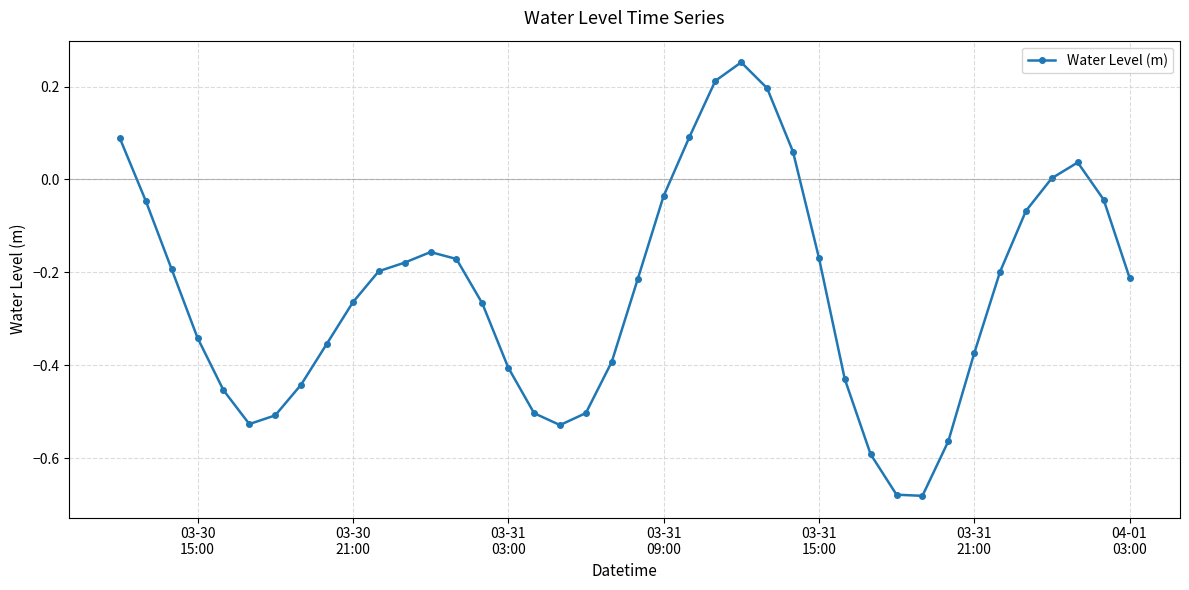

What is the difference between the second highest and second lowest values?

0.9